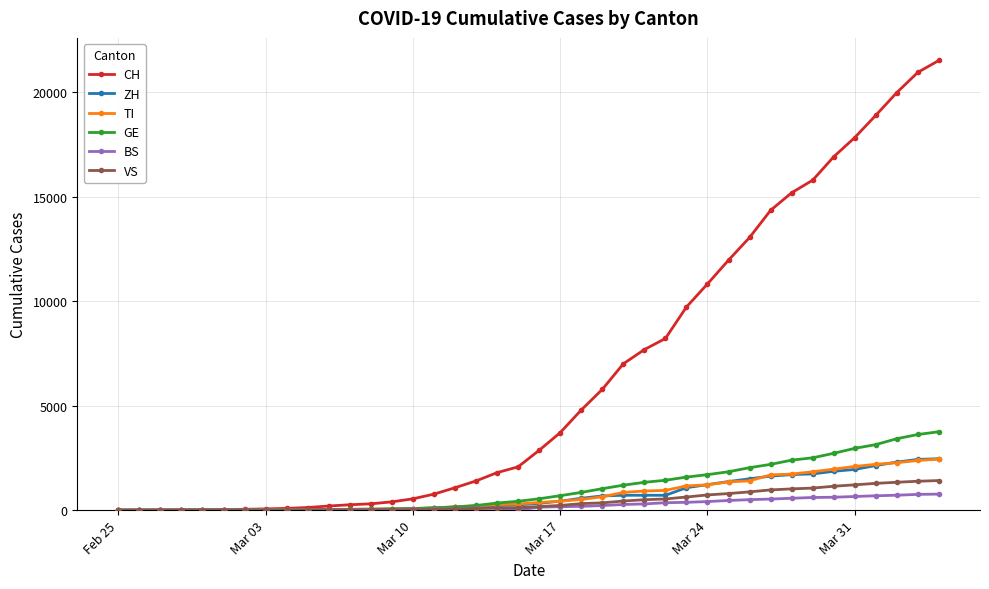

At how many categories does at least one series exceed 11227?

11